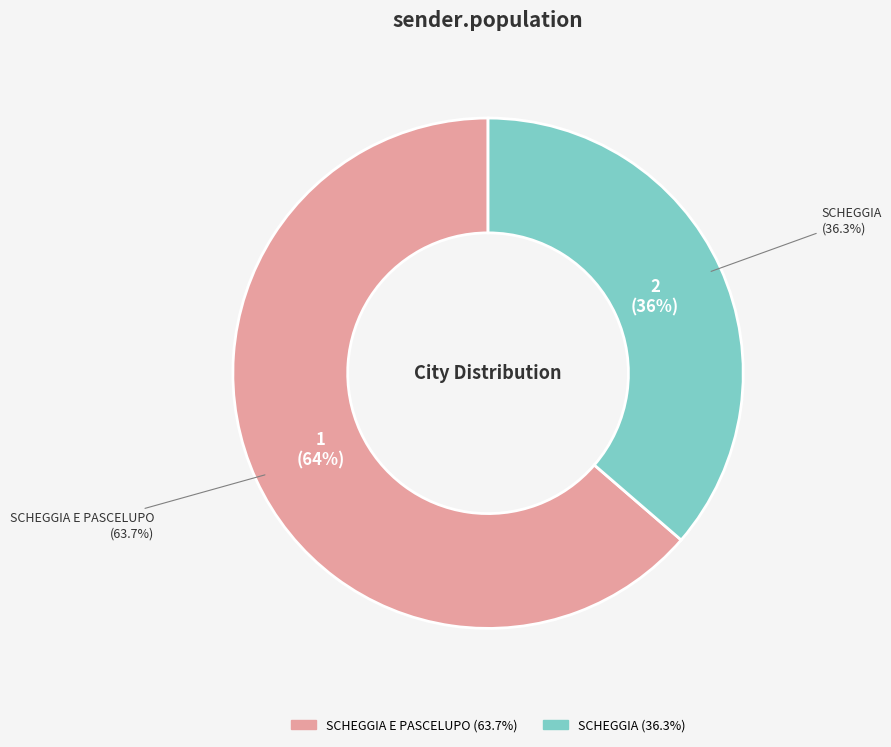

Which slice is the largest?

SCHEGGIA E PASCELUPO